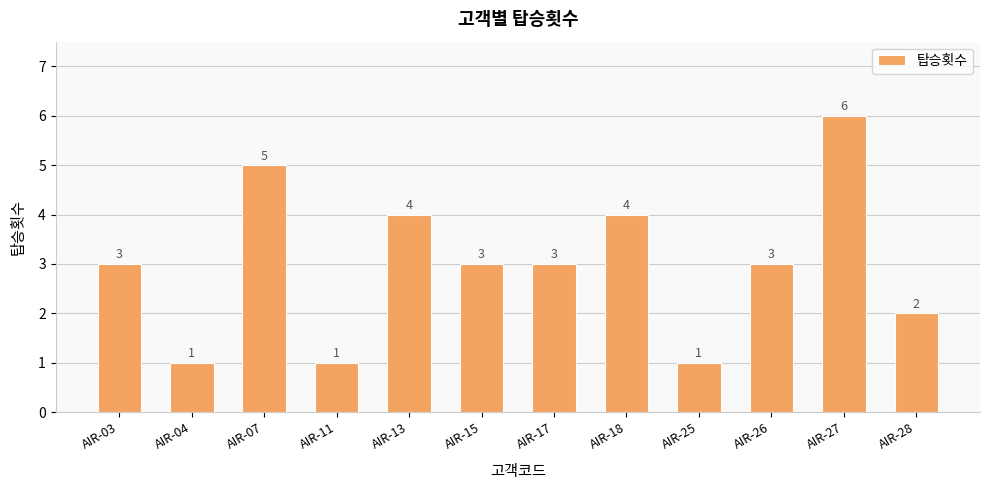

Which has a higher value, AIR-11 or AIR-13?

AIR-13